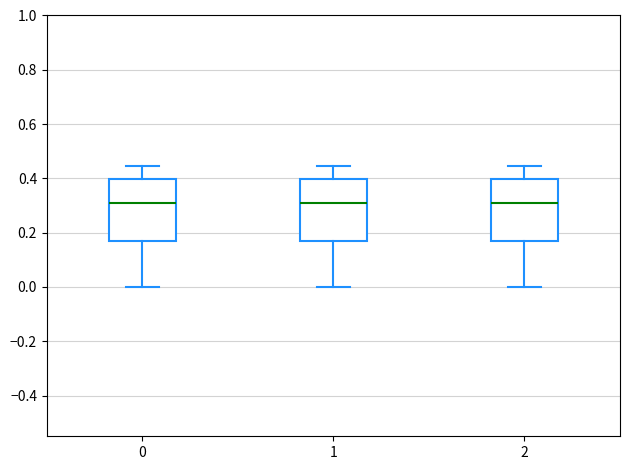

Reading left to right, transcribe this box plot: for each box, give where its median line is, the range the box spans, and where its two whiskers end, as read against the y-axis. The values are not printed on the chart, so give them approximately, as read against the axis.

0: median 0.30, box 0.16 to 0.40, whiskers 0.00 to 0.44
1: median 0.30, box 0.16 to 0.40, whiskers 0.00 to 0.44
2: median 0.30, box 0.16 to 0.40, whiskers 0.00 to 0.44